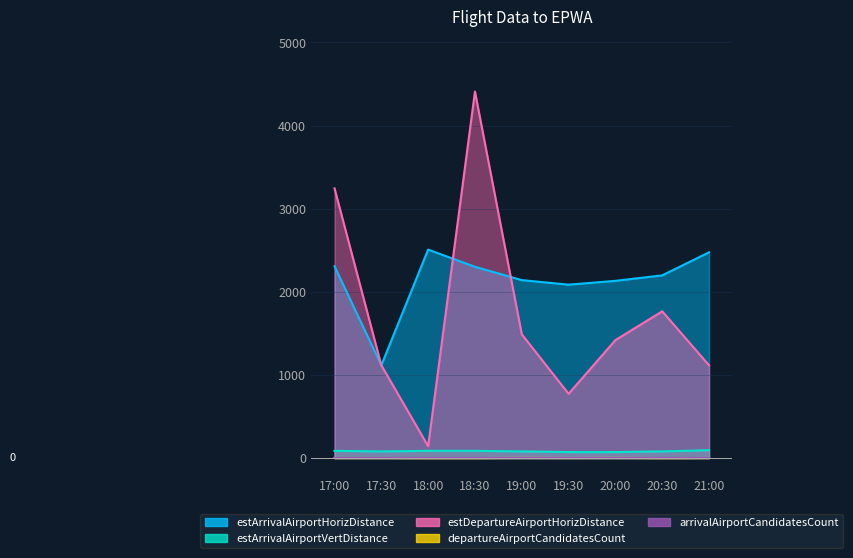

How many values in the departureAirportCandidatesCount series are below 1?

3